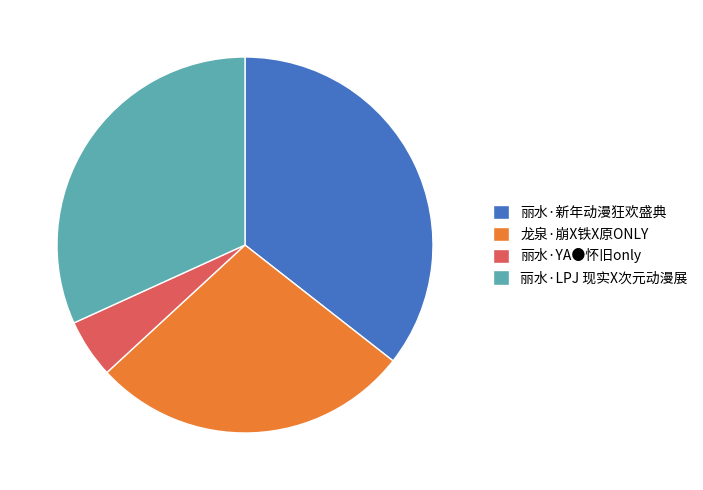

Do 龙泉·崩X铁X原ONLY and 丽水·LPJ 现实X次元动漫展 together represent more than half of the pie?

Yes